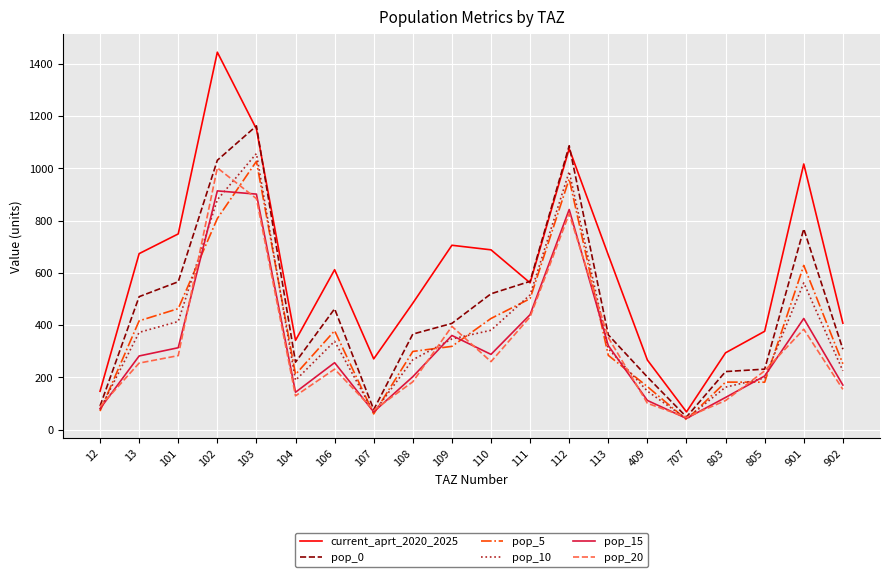

Is it true that pop_0 equals 406.2 at 109?

True